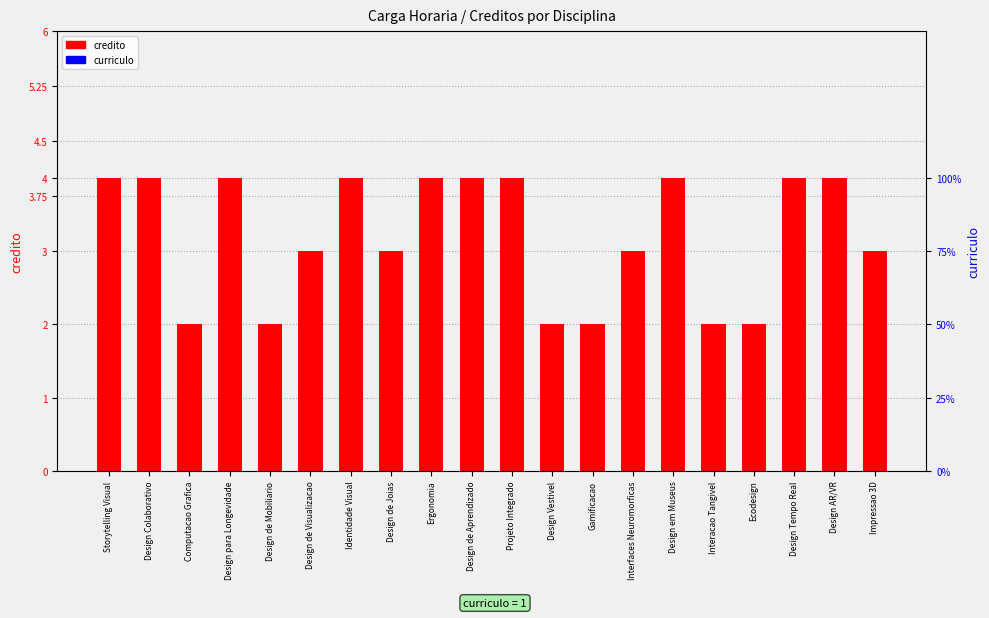

Is it true that curriculo equals 1.0 at Ergonomia?

True